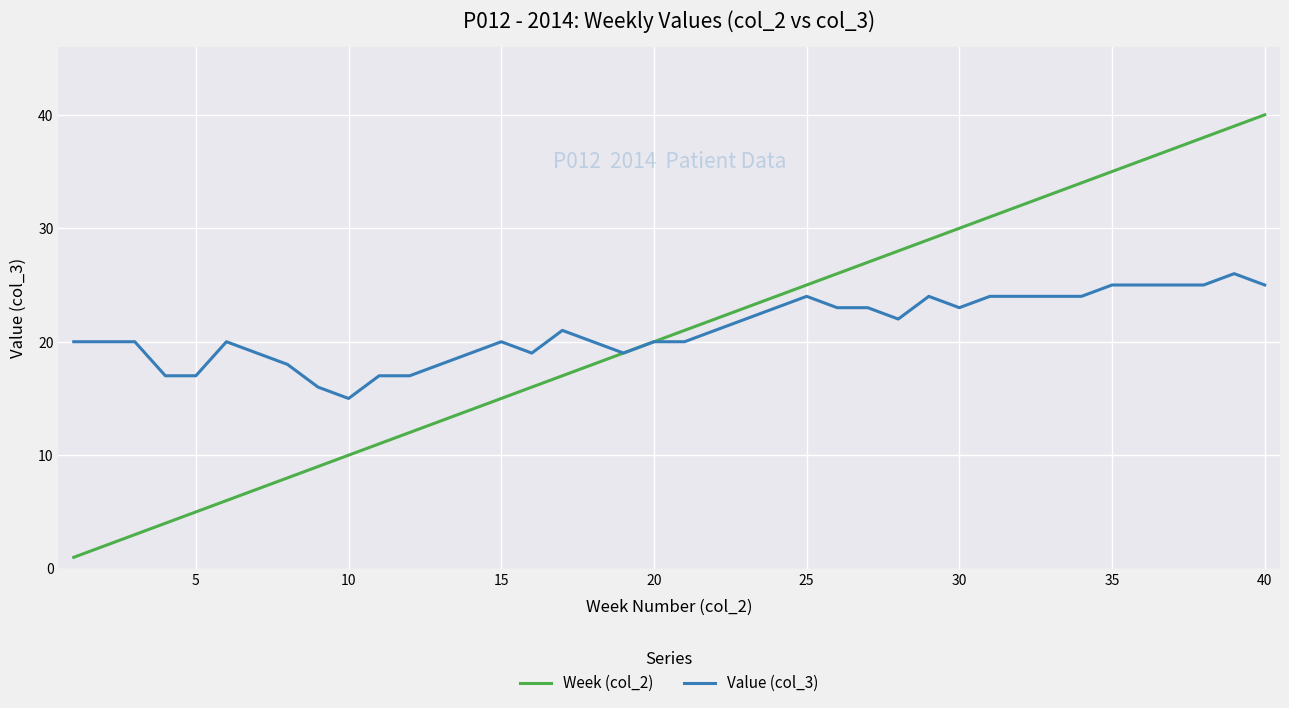

What is the maximum value shown in the chart?

40